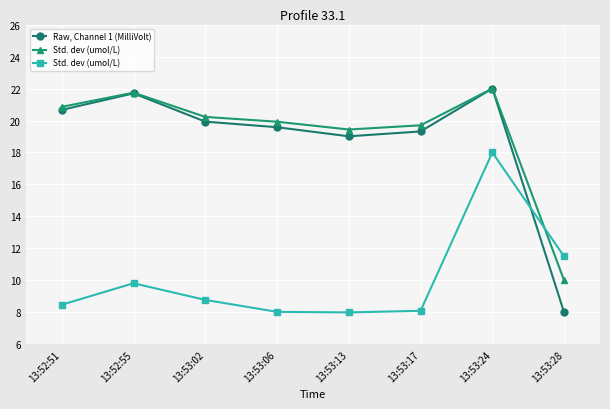

True or false: Raw, Channel 1 (MilliVolt) has a value of 22.0 at 13:53:24.

True